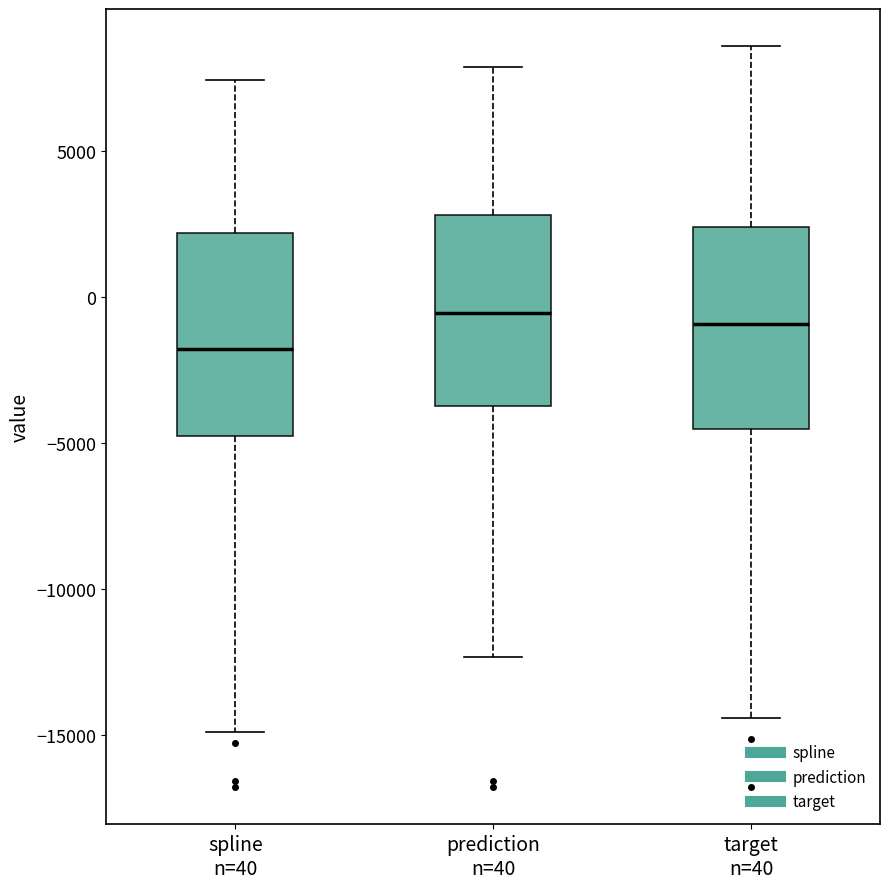

Reading left to right, transcribe this box plot: for each box, give where its median line is, the range the box spans, and where its two whiskers end, as read against the y-axis. The values are not printed on the chart, so give them approximately, as read against the axis.

spline n=40: median -2000, box -5000 to 2000, whiskers -15000 to 7500
prediction n=40: median -500, box -3500 to 3000, whiskers -12500 to 8000
target n=40: median -1000, box -4500 to 2500, whiskers -14500 to 8500